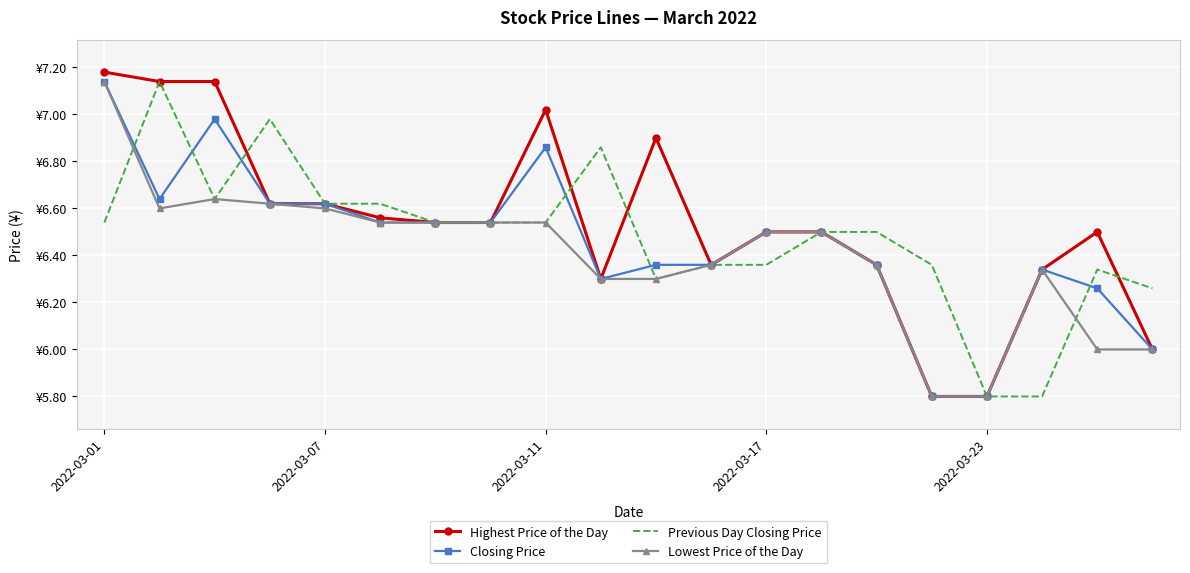

What are all the series names shown in the legend?

Highest Price of the Day, Closing Price, Previous Day Closing Price, Lowest Price of the Day